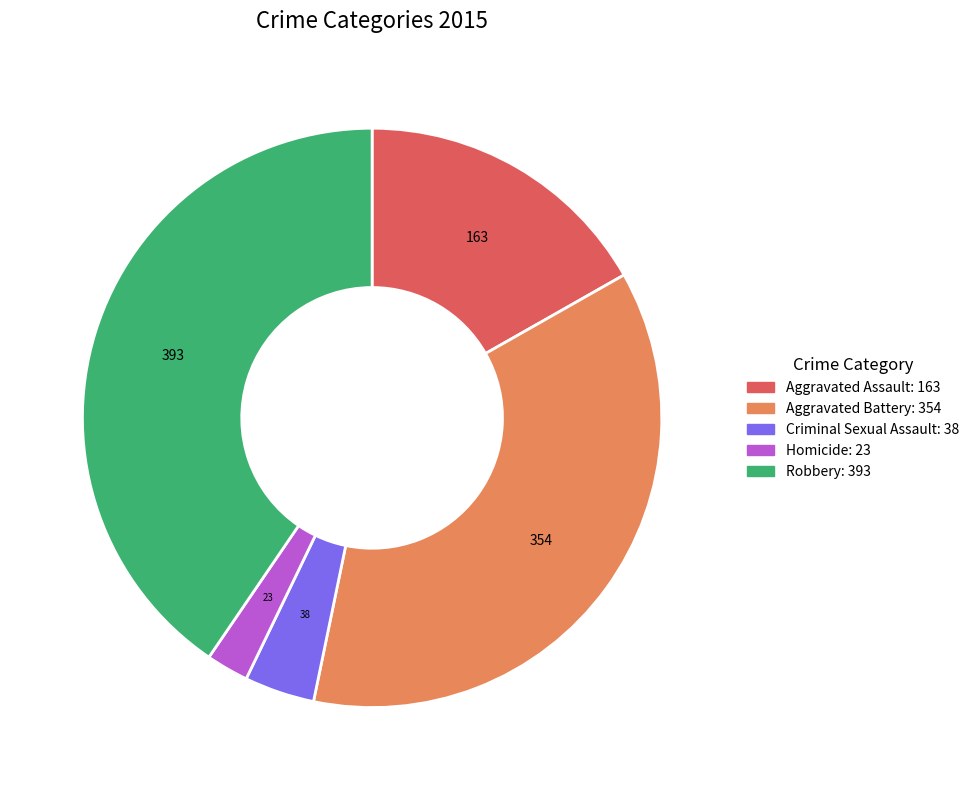

True or false: Homicide accounts for 2% of the total.

True